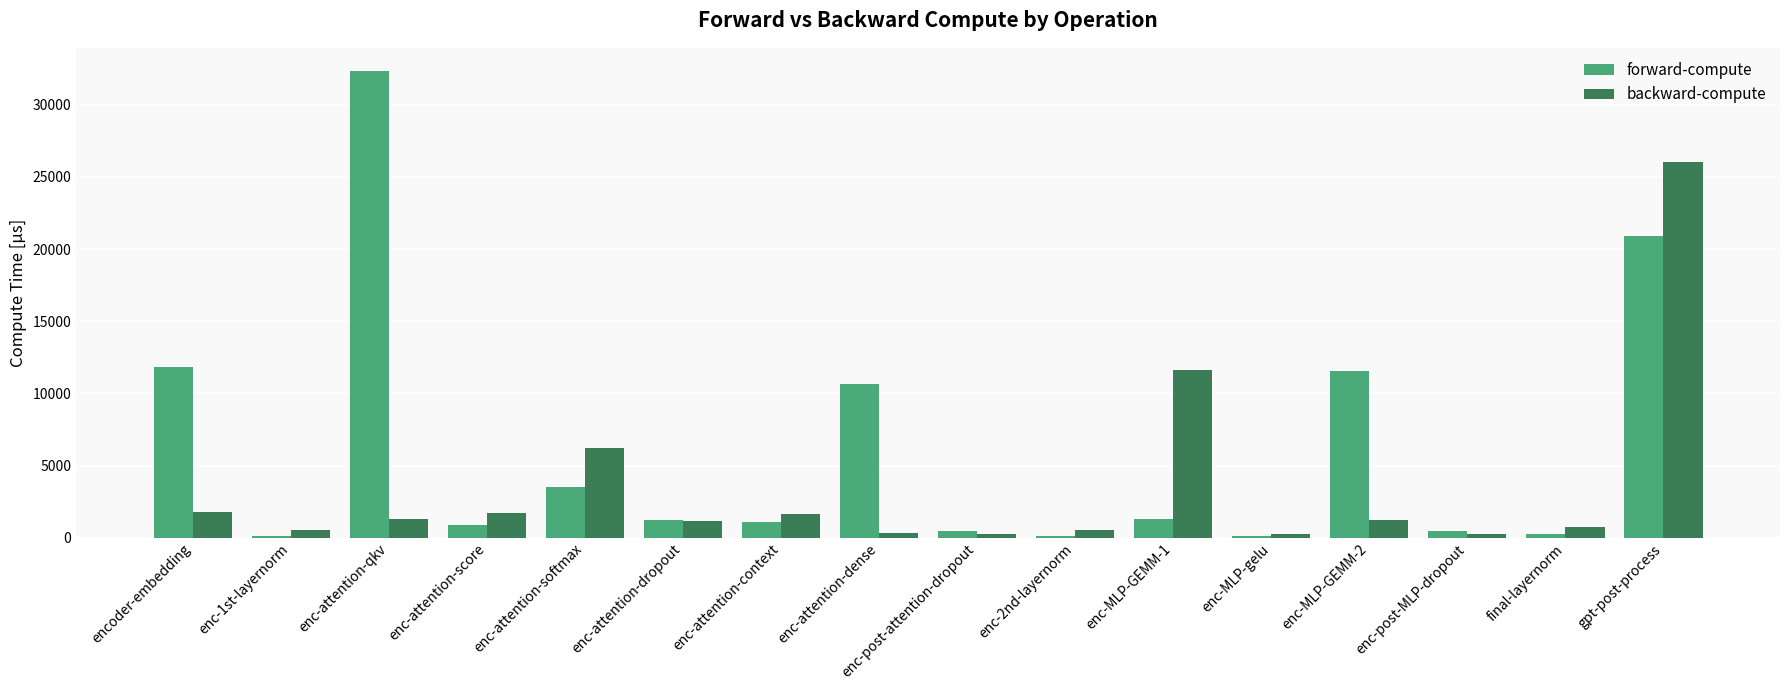

What is the lowest value of the forward-compute series?

135.8